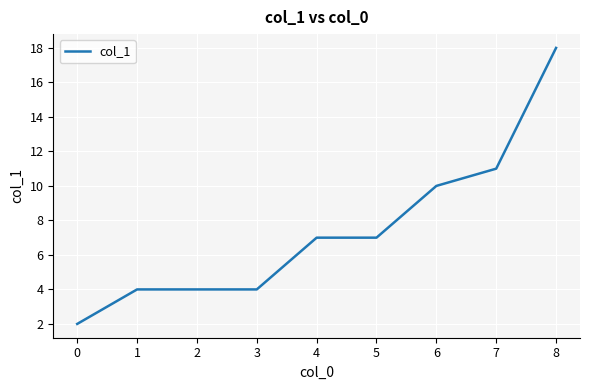

Which label corresponds to the largest value in the chart?

8